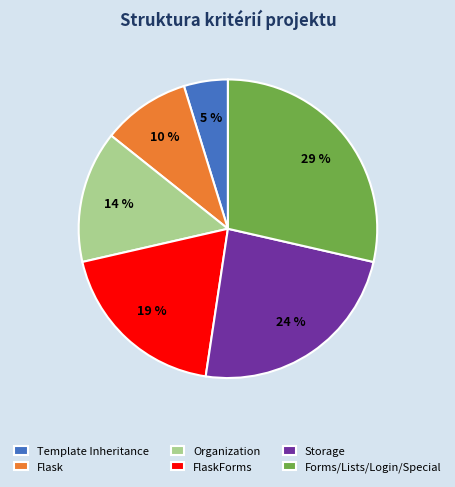

Which category has the smallest portion of the pie?

Template Inheritance